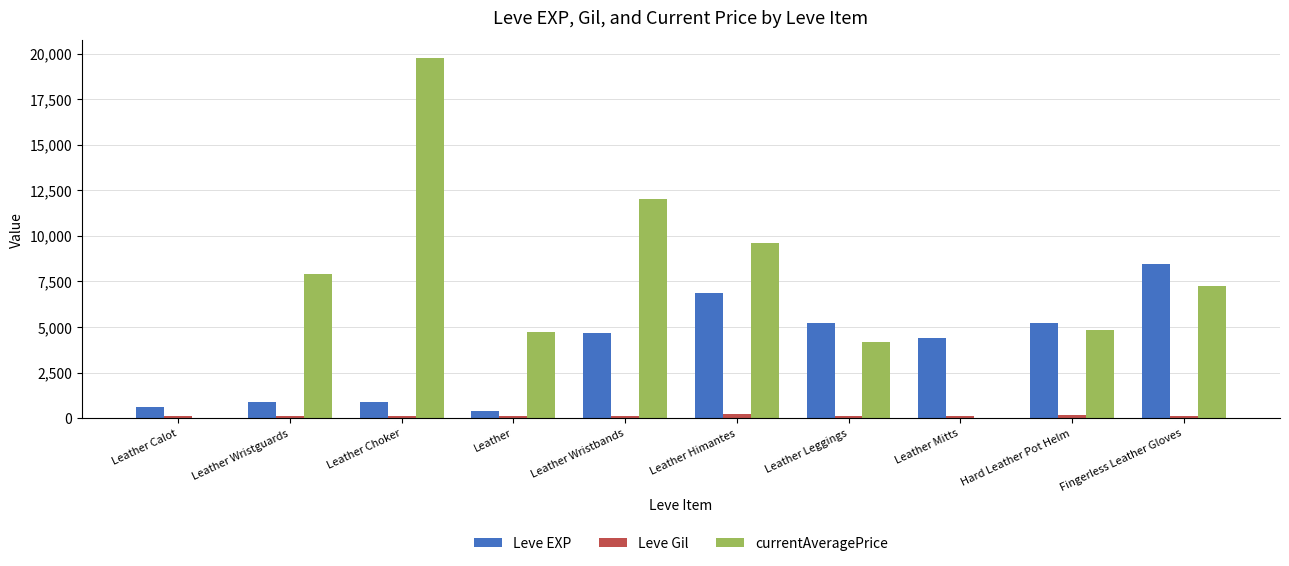

Which series has the largest total across all categories?

currentAveragePrice